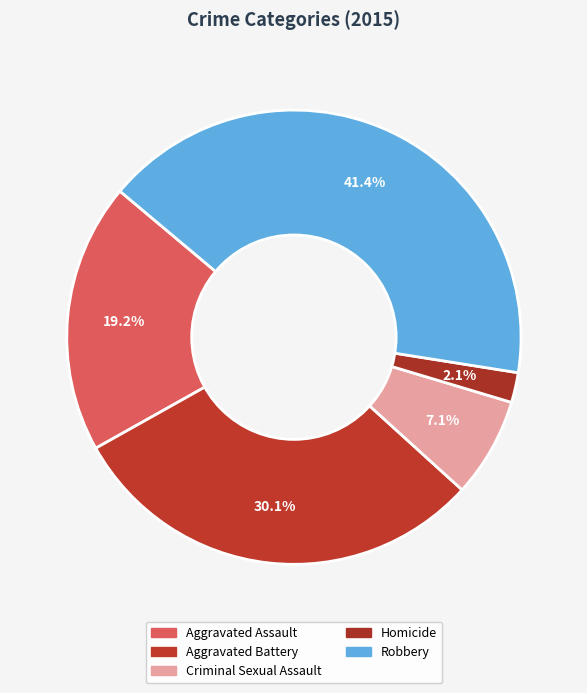

To the nearest percent, what percentage of the pie is Robbery?

41%